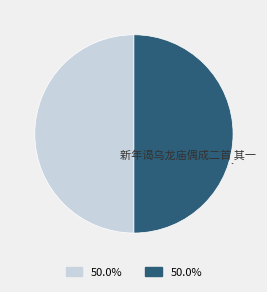

How many slices are in this pie chart?

2